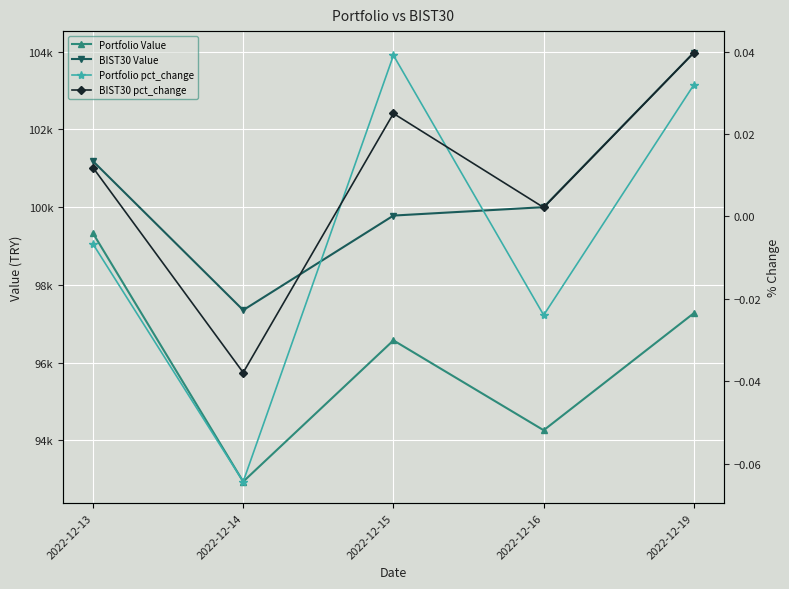

True or false: Portfolio Value and Portfolio pct_change intersect in this chart.

False